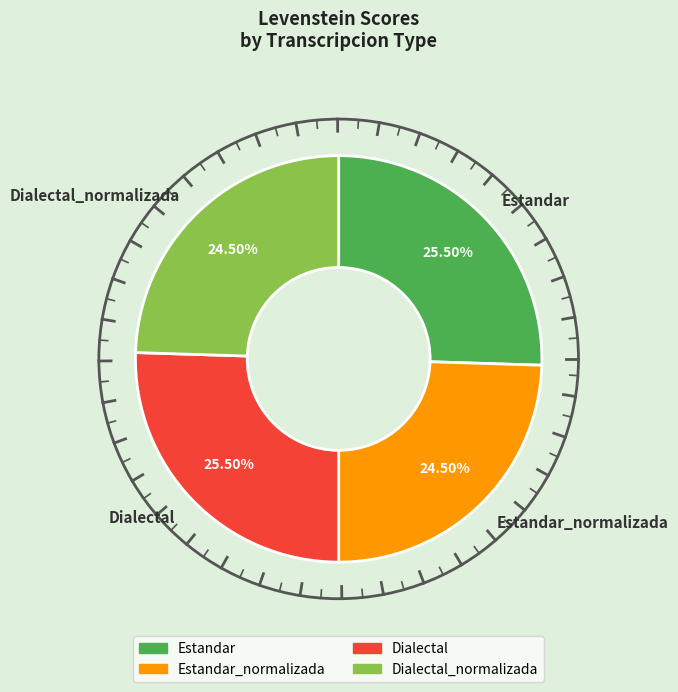

Which has a higher value, Dialectal_normalizada or Dialectal?

Dialectal